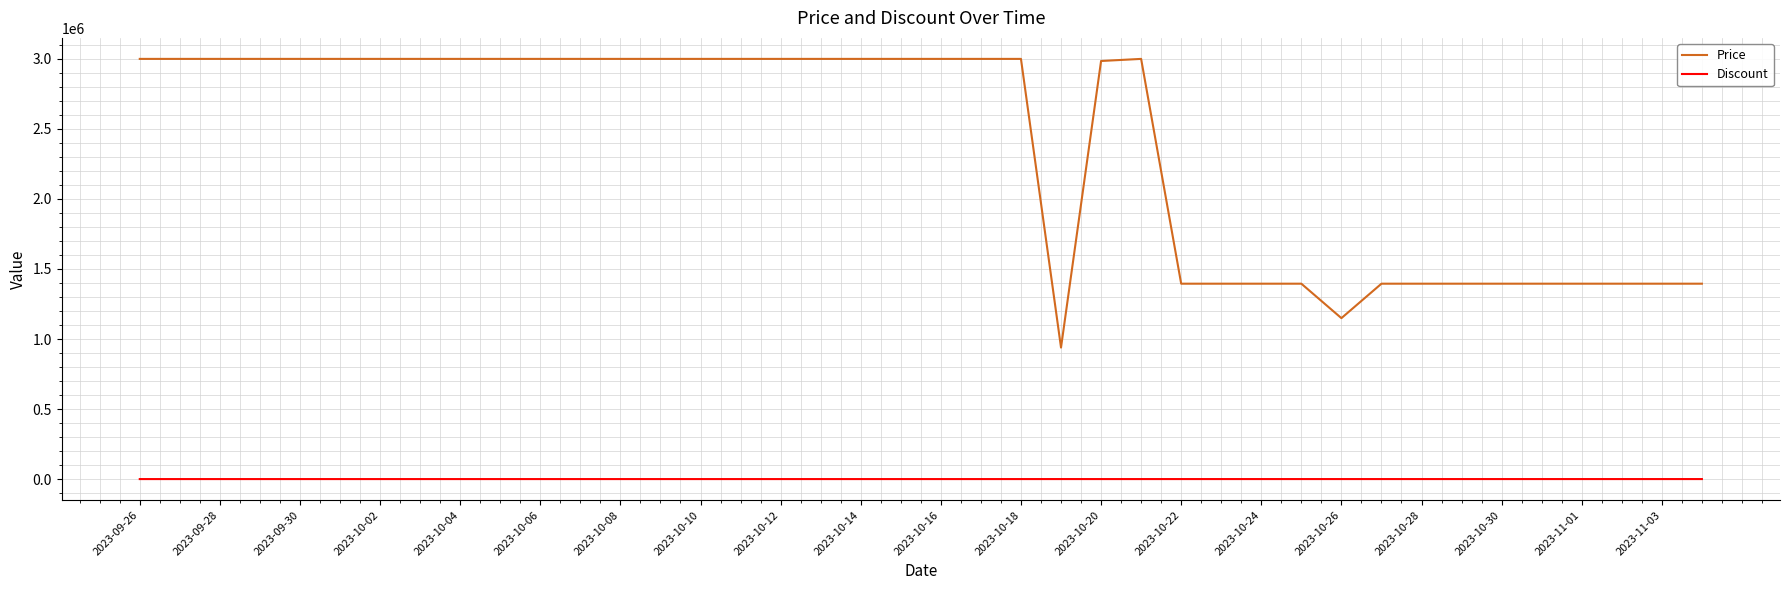

How many lines are shown in the chart?

2